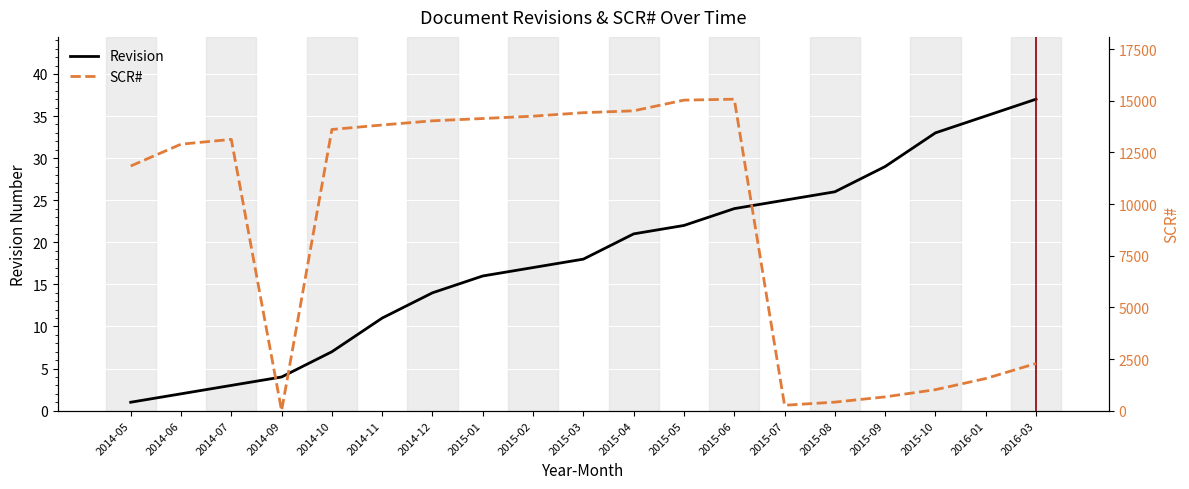

How many values in the SCR# series exceed 13129?

9